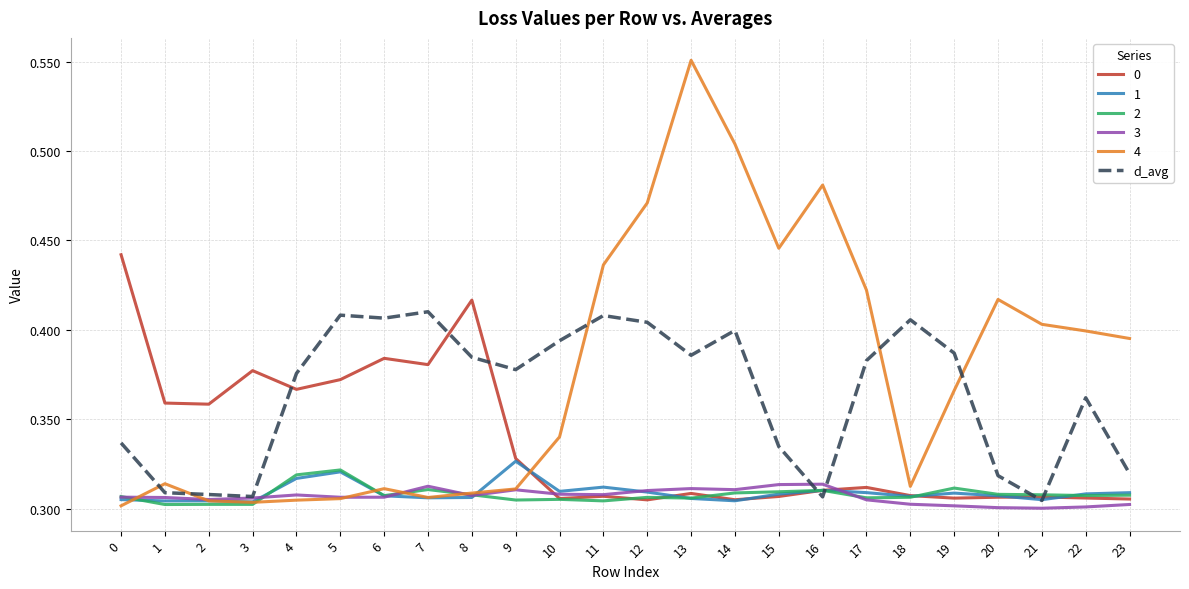

At which category is the sum across all series the highest?

13